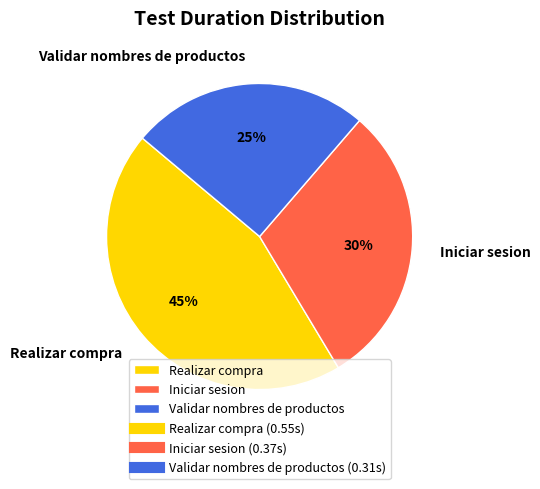

To the nearest percent, what is the difference between the Realizar compra and Validar nombres de productos slice percentages?

20%